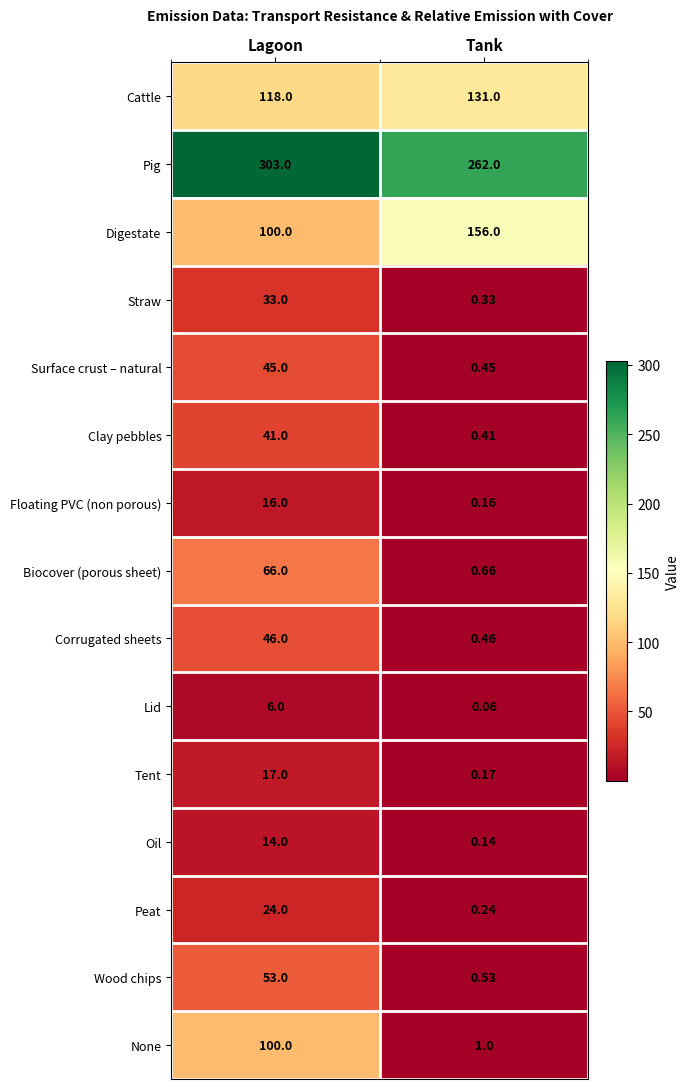

List the labels in order of Digestate value, largest first.

Tank, Lagoon